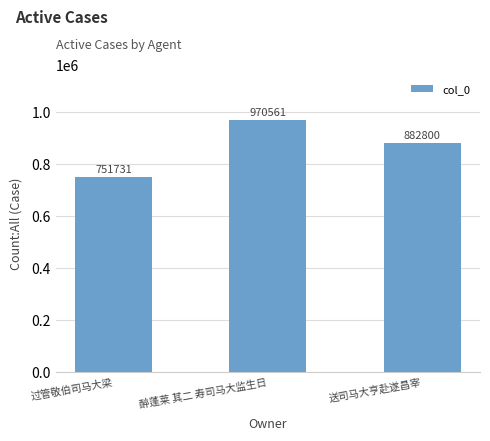

Reading right to left, transcribe all the data shown in this chart.

送司马大亨赴遂昌宰=882800	醉蓬莱 其二 寿司马大监生日=970561	过管敬伯司马大梁=751731